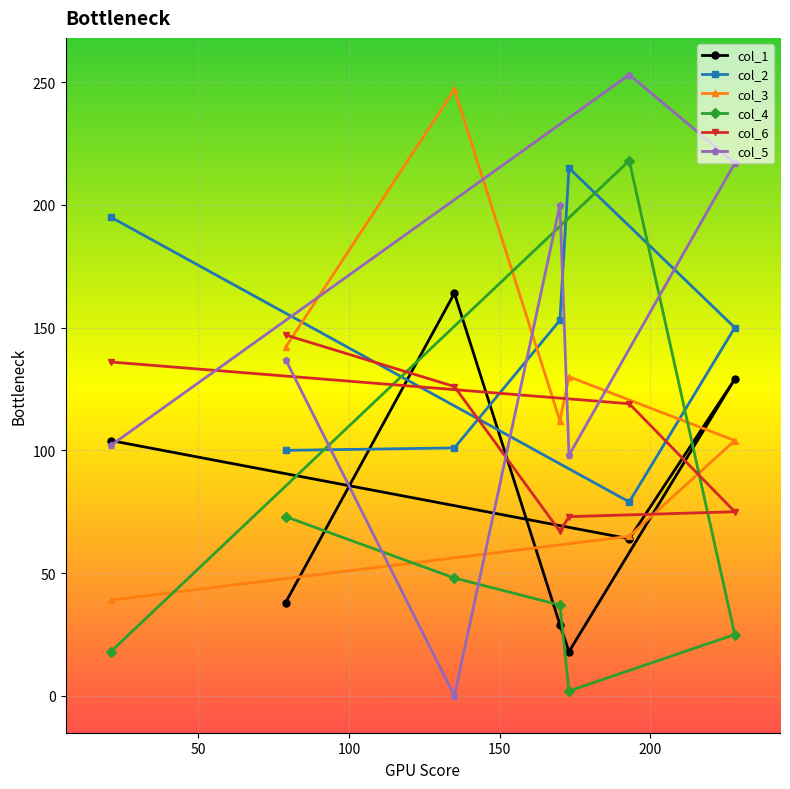

How many interior local peaks does the col_5 series have?

2